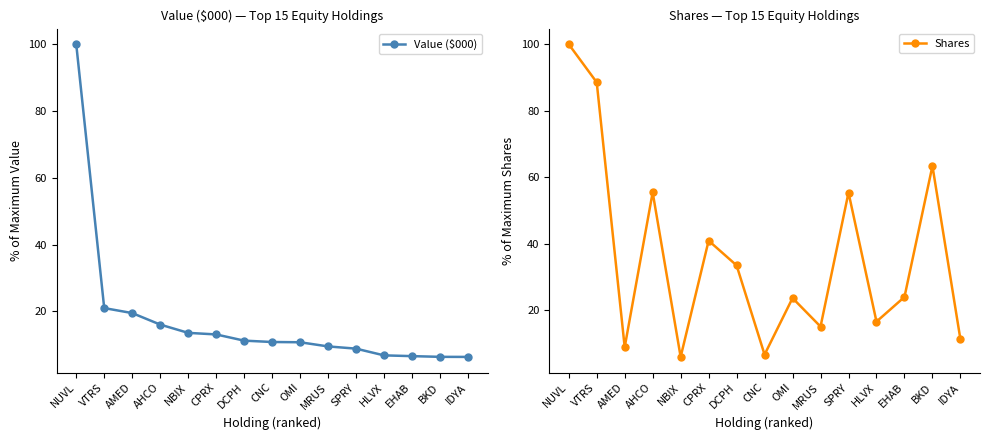

Between CNC and OMI, which series saw the biggest shift?

Shares